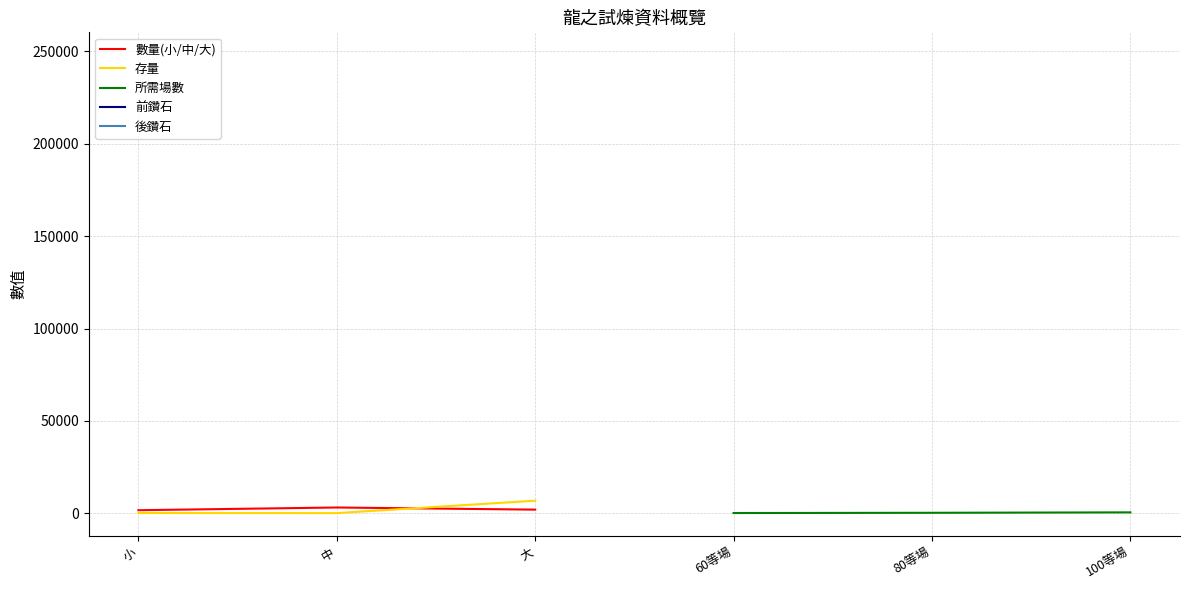

Is it true that 存量 equals 6790 at 大?

True